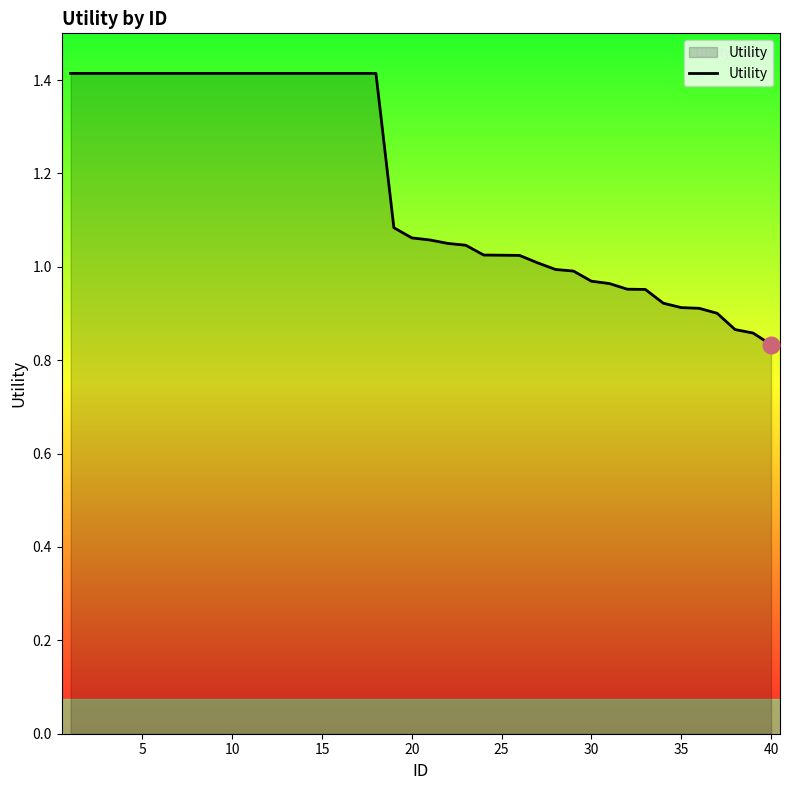

What is the greatest value displayed?

1.4